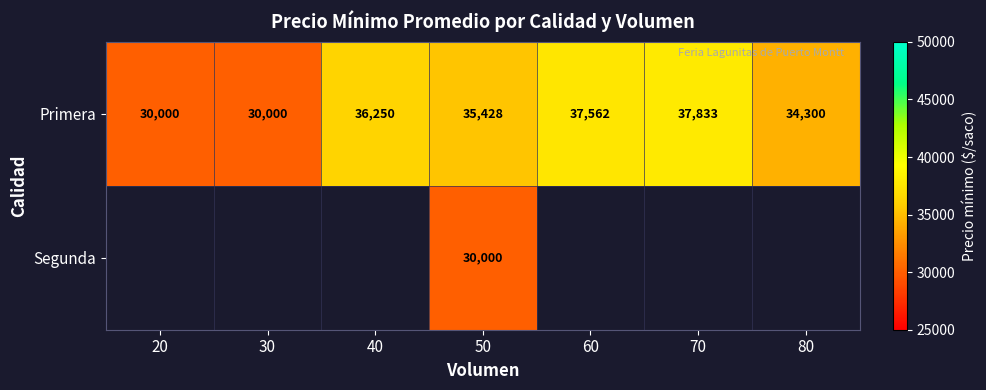

What is the approximate value of Primera at 50?

35428